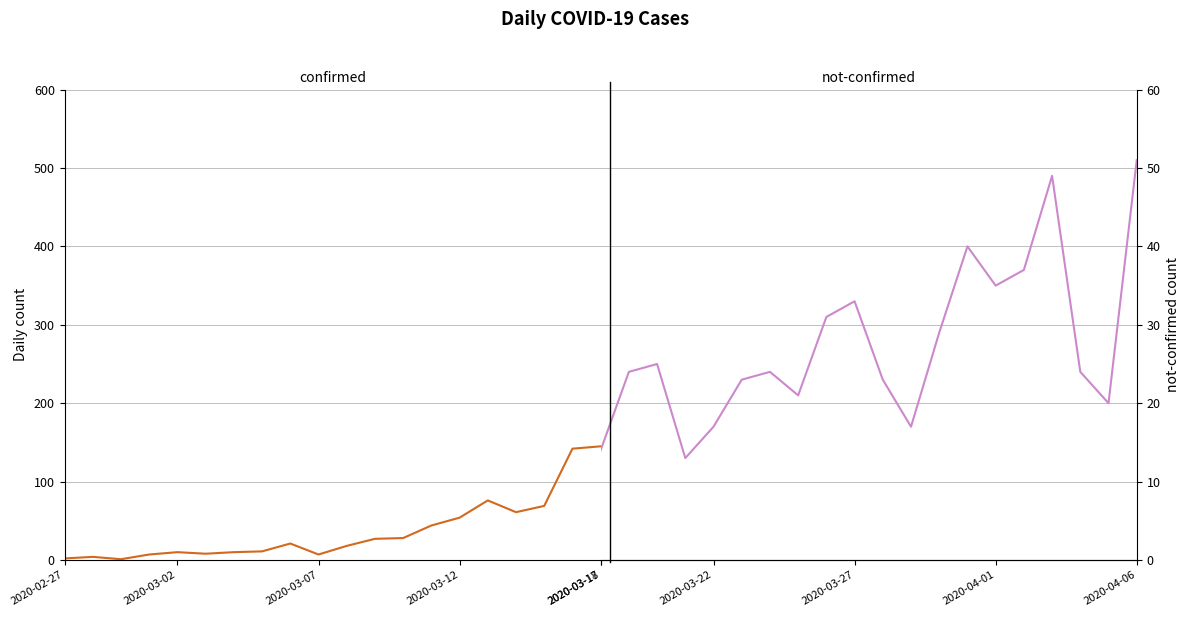

What is the spread (max minus min) of values at 2020-03-17?

7